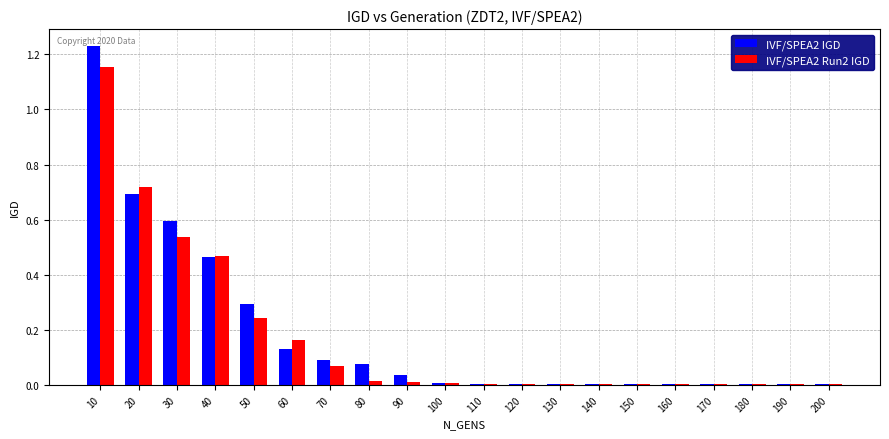

At which category is the sum across all series the highest?

10